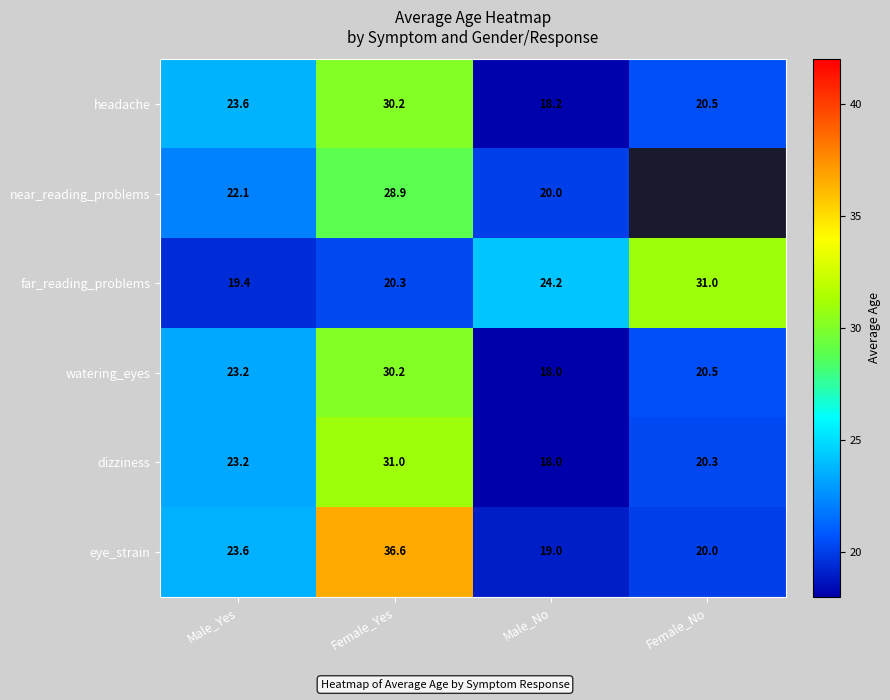

Rank the categories by far_reading_problems value from highest to lowest.

Female_No, Male_No, Female_Yes, Male_Yes